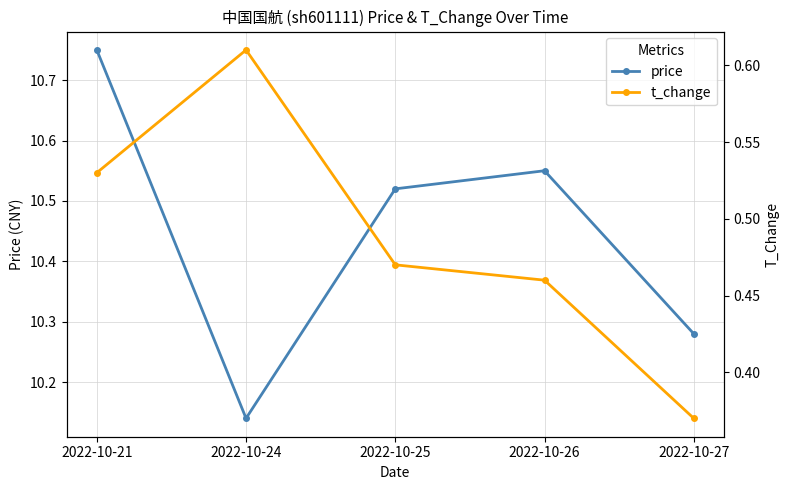

True or false: price has a value of 4.1 at 2022-10-26.

False